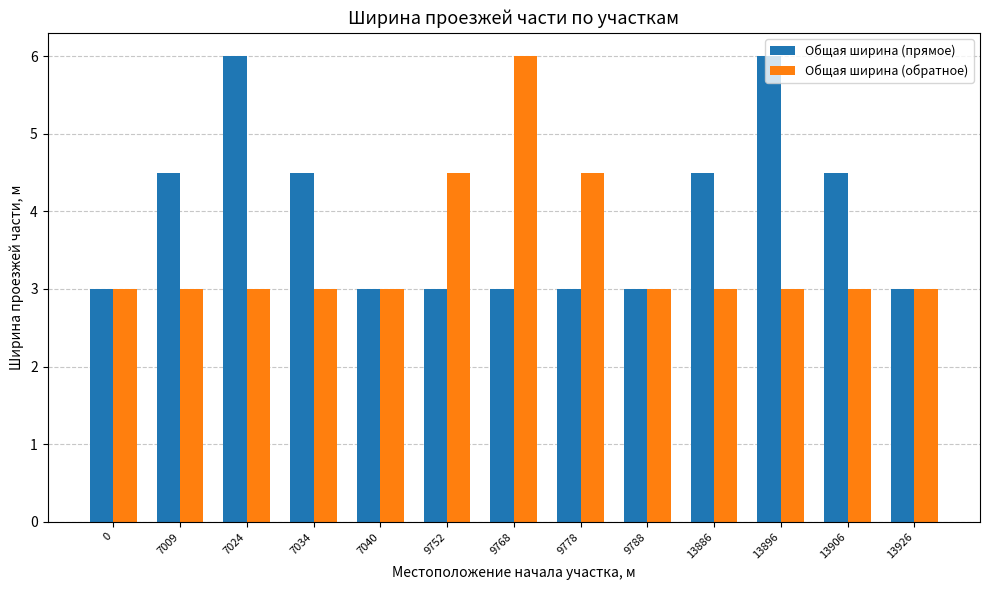

How many distinct data groups are displayed?

2